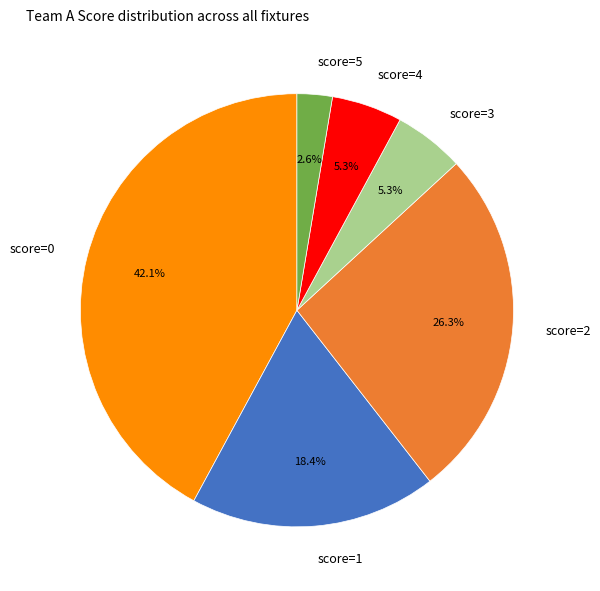

Which has a higher value, score=4 or score=0?

score=0